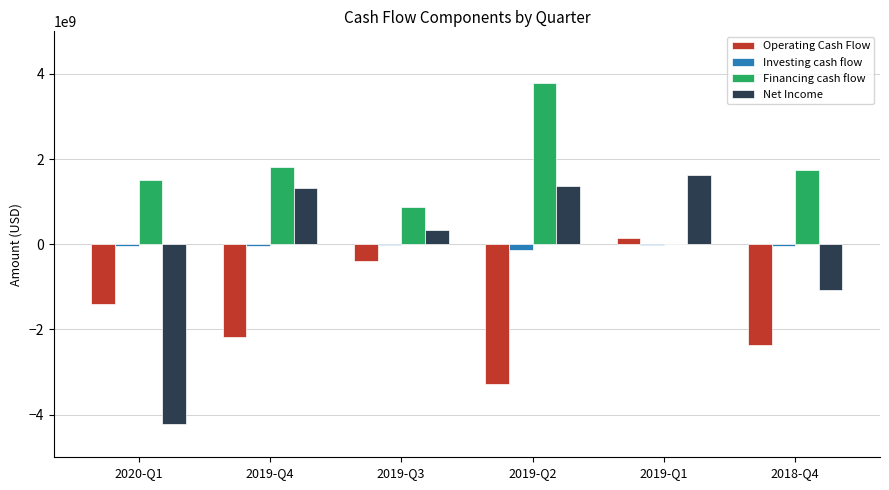

What is the difference between the Financing cash flow values at 2019-Q4 and 2019-Q2?

1993438000